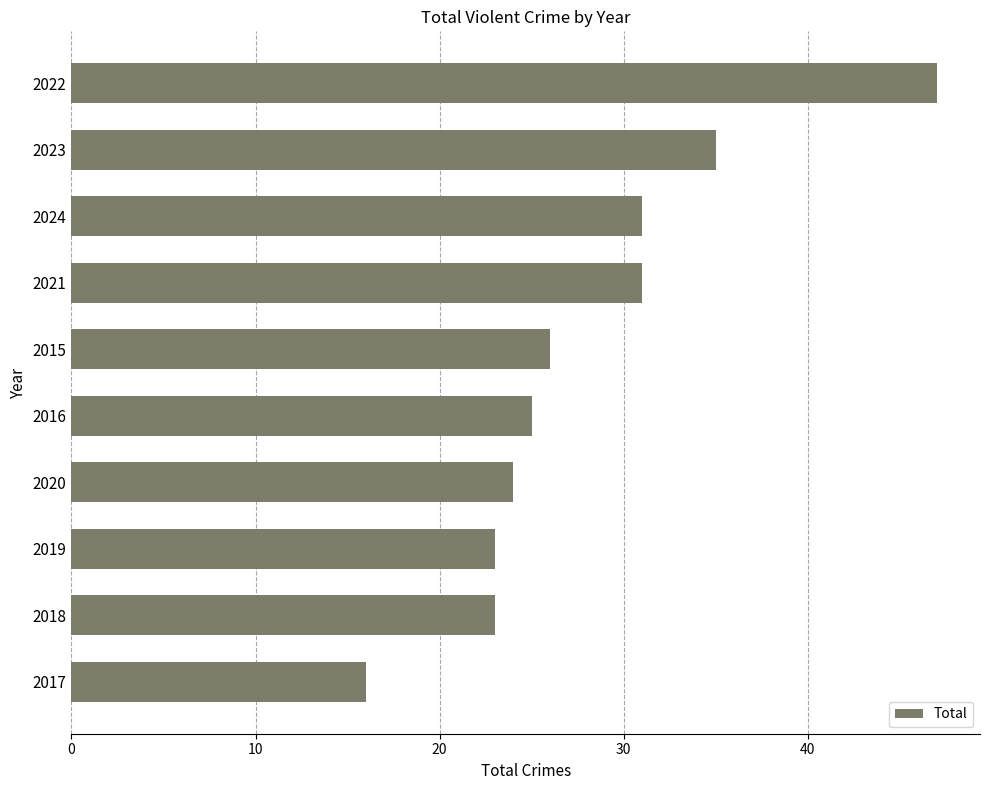

Which has a higher value, 2017 or 2016?

2016